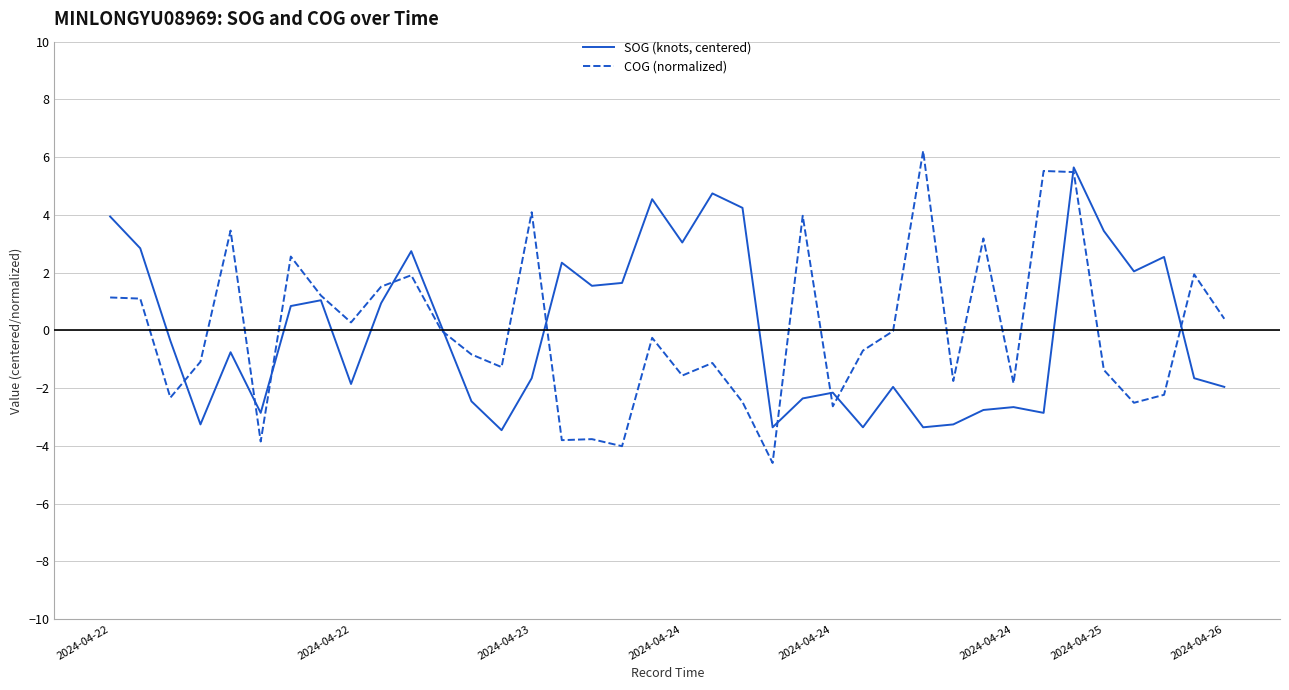

What is the minimum value shown in the chart?

-4.6